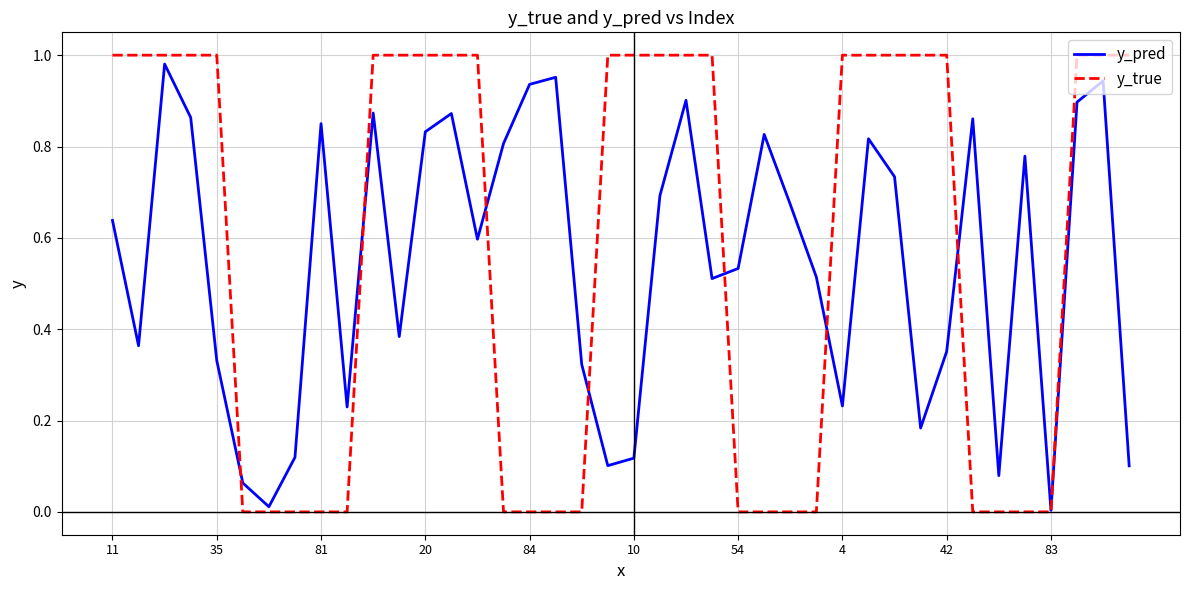

Which series has the largest range (max minus min)?

y_true